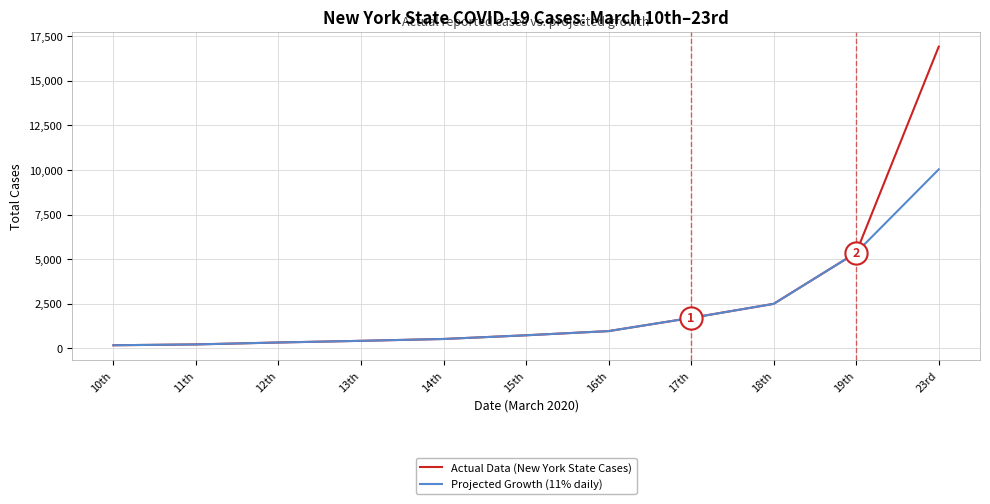

Between 19th and 23rd, which series saw the biggest shift?

Actual Data (New York State Cases)